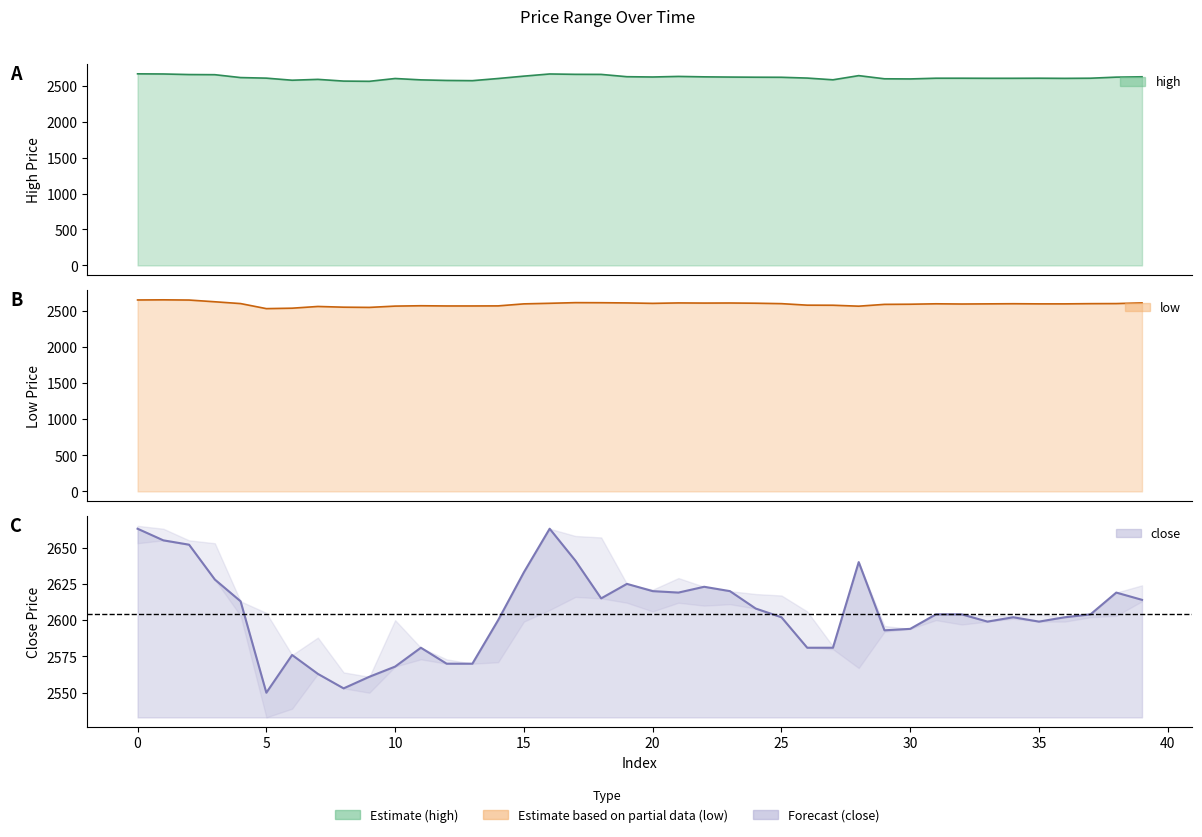

What is the average value of the high series?

2613